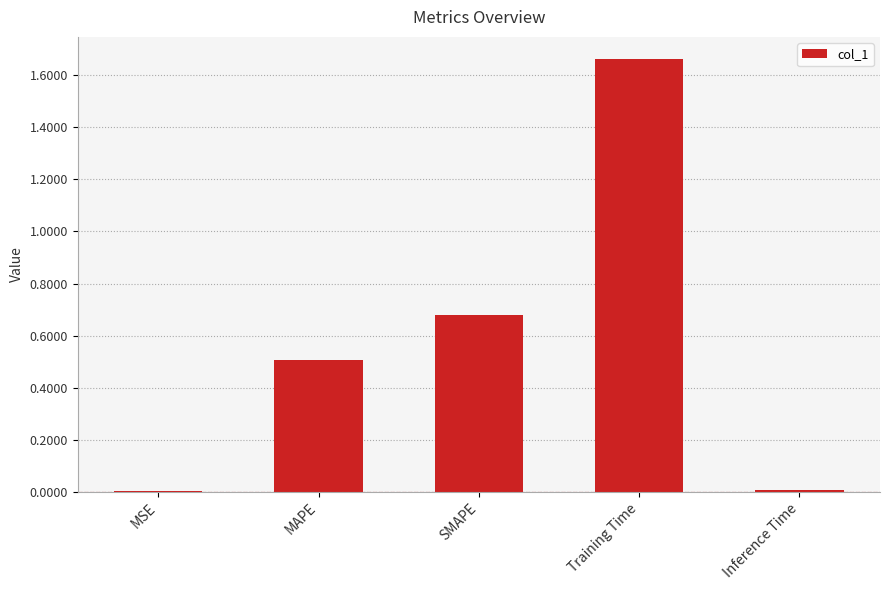

True or false: the data shows 0.5 at MAPE.

True